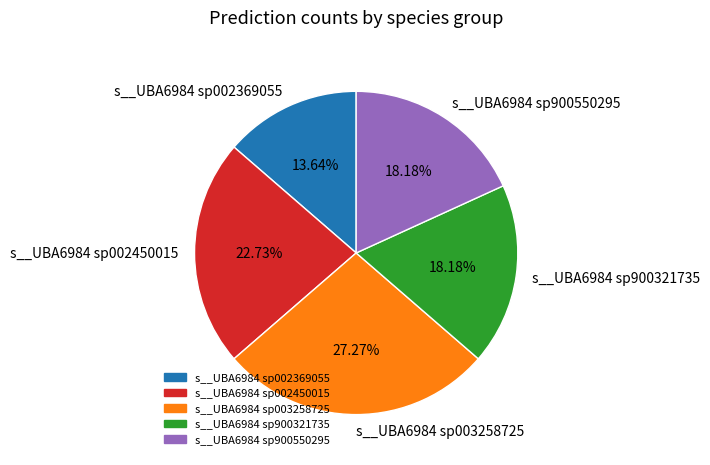

Count the number of slices in the pie.

5